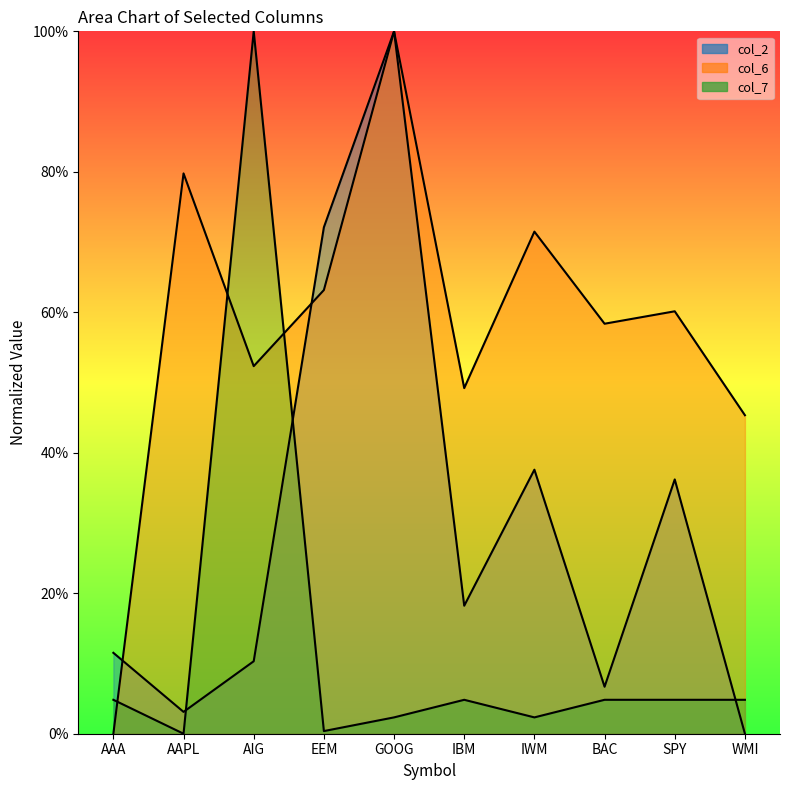

Which has a higher value, IWM or IBM?

IWM